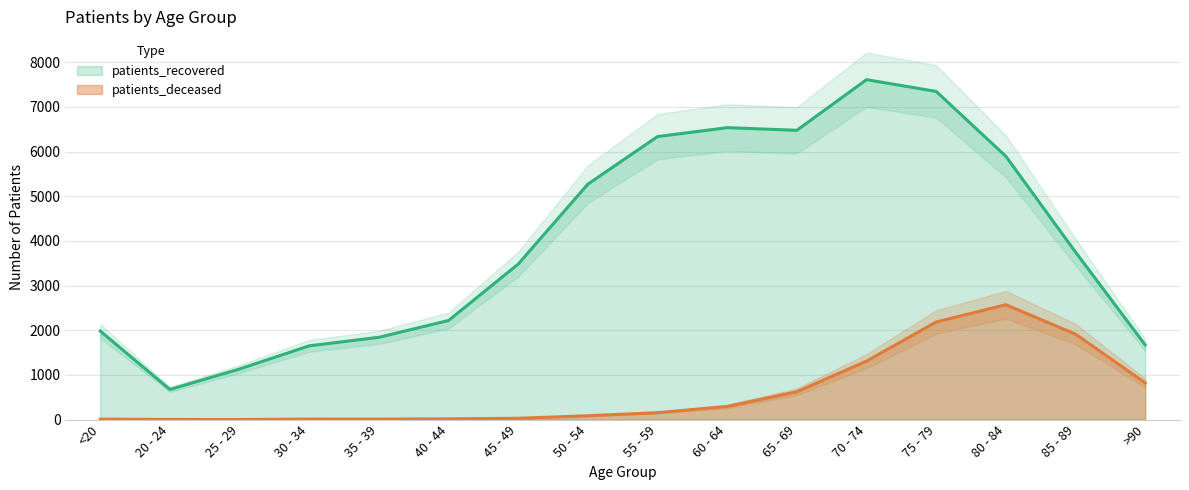

What position from the right is 80 - 84?

3